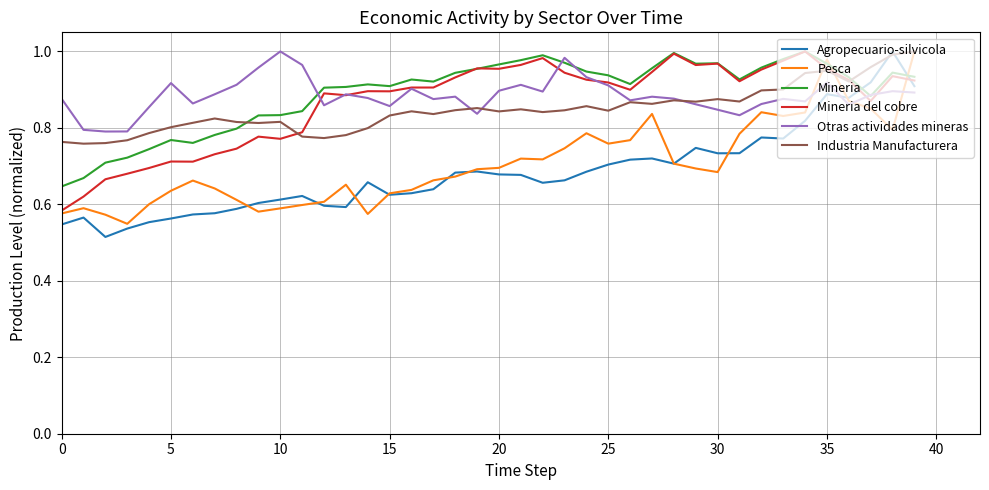

True or false: Mineria and Industria Manufacturera intersect in this chart.

True